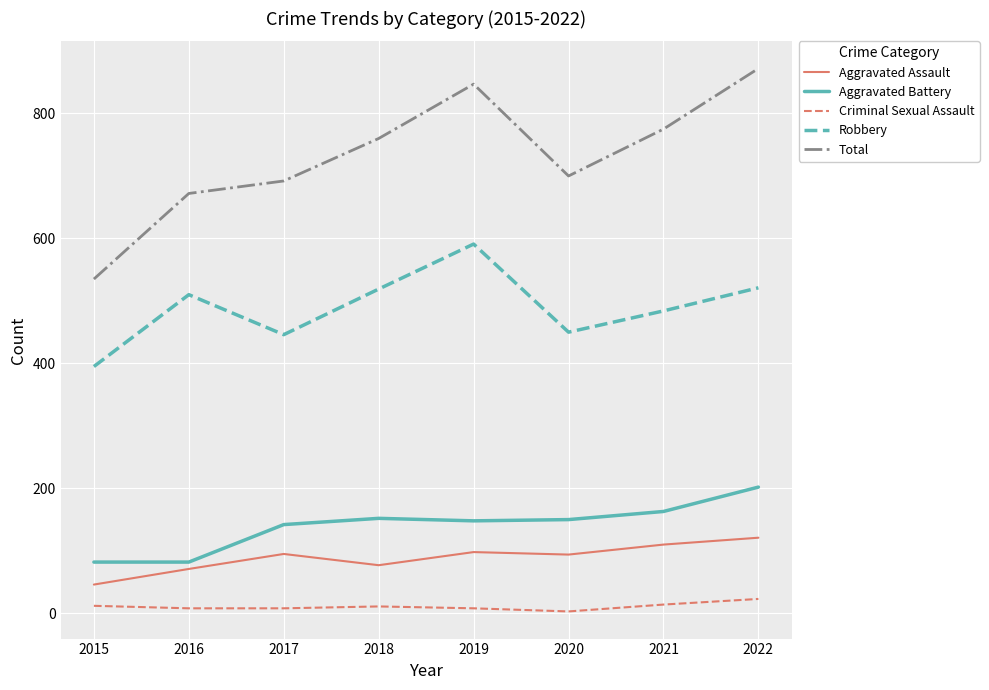

What is the difference between the maximum and minimum values in the Robbery series?

196